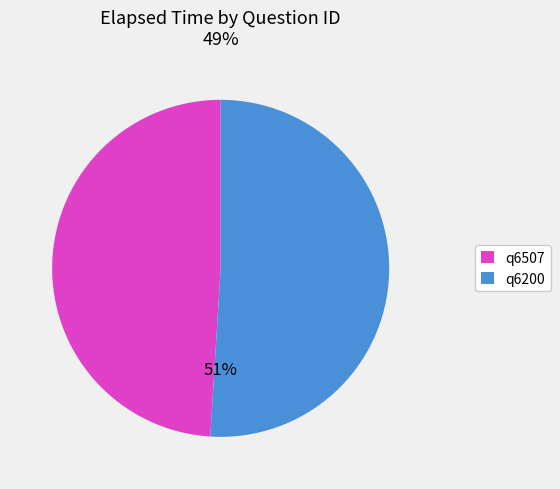

Rank the categories by value from lowest to highest.

q6507, q6200